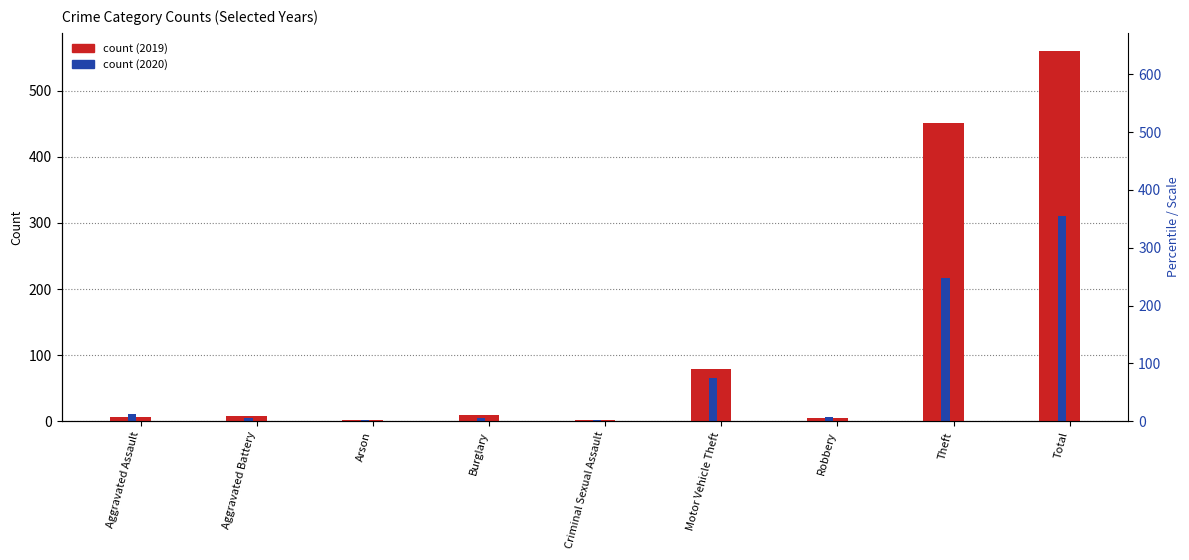

What is the difference between the maximum and second lowest values in the count (2020) series?

309